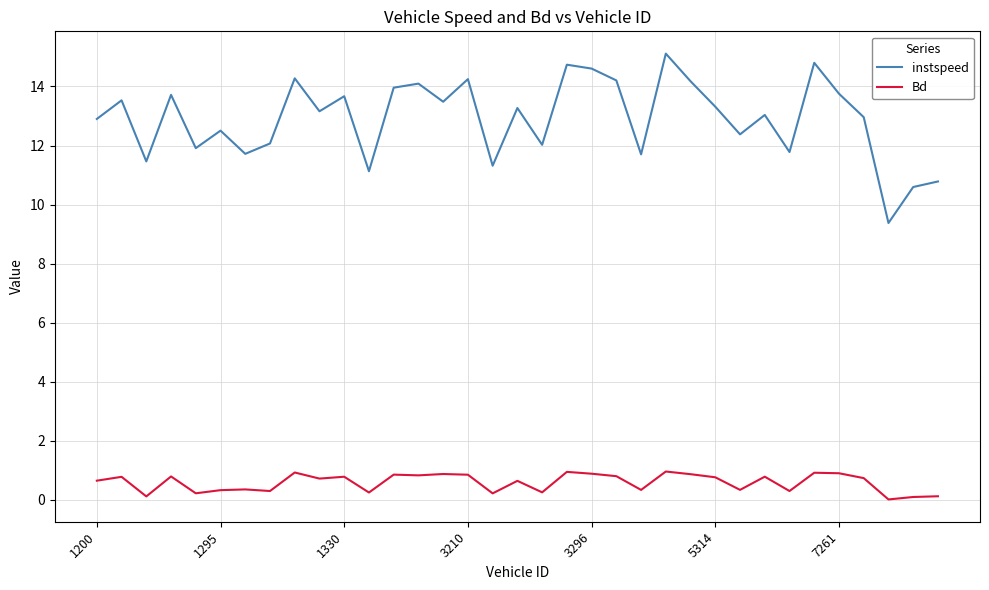

What is the highest value of the instspeed series?

15.1